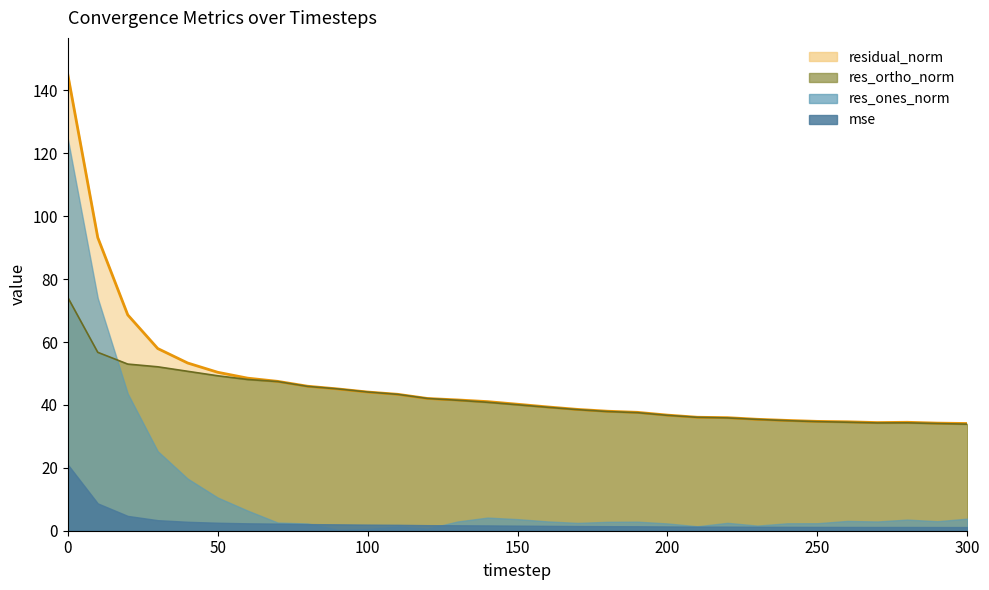

Rank the series by their maximum value, from lowest to highest.

mse, res_ortho_norm, res_ones_norm, residual_norm